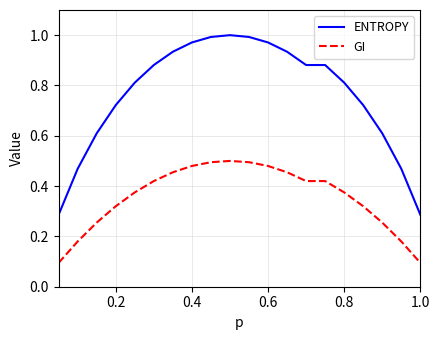

At how many categories does at least one series exceed 0?

20